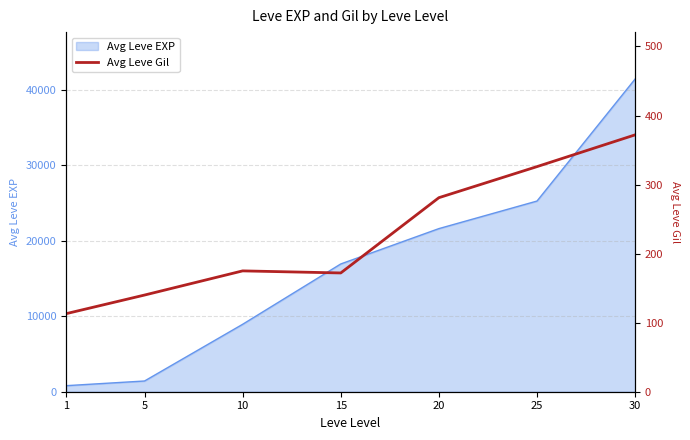

Reading left to right, what are all the values shown in this chart?

113	140	175	172	281	326	372